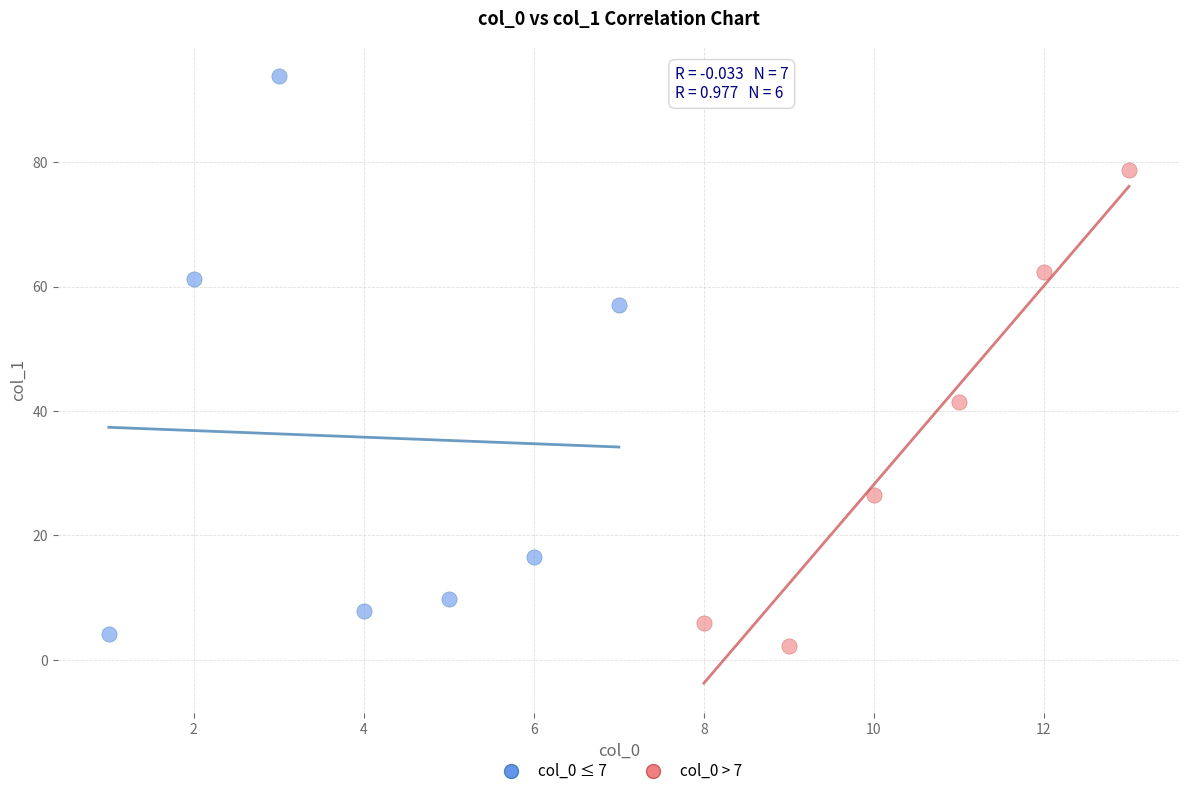

Which series reaches the maximum Y coordinate?

col_0 ≤ 7